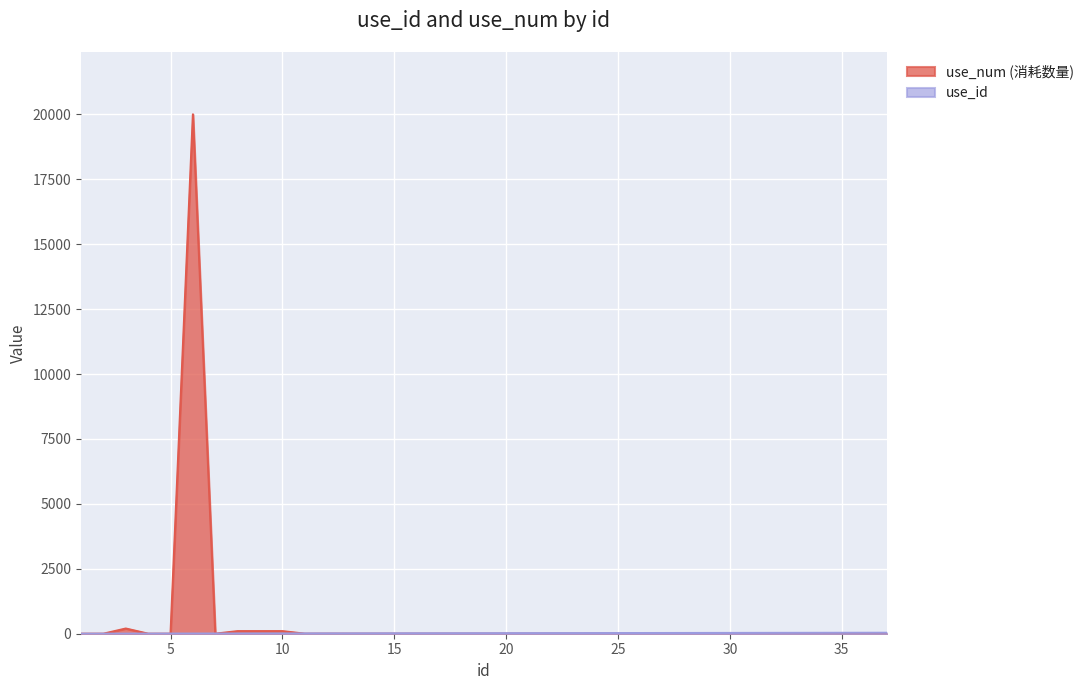

Which series has the largest total across all categories?

use_num (消耗数量)